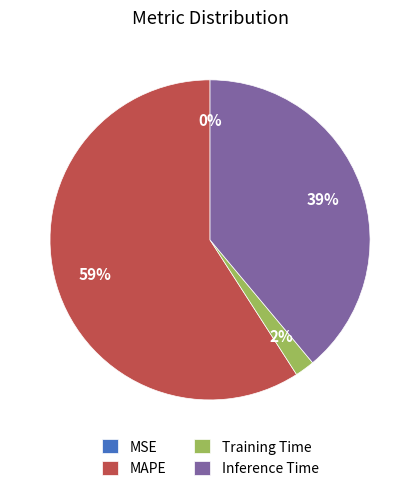

Combined, do Inference Time and MAPE account for over 50%?

Yes